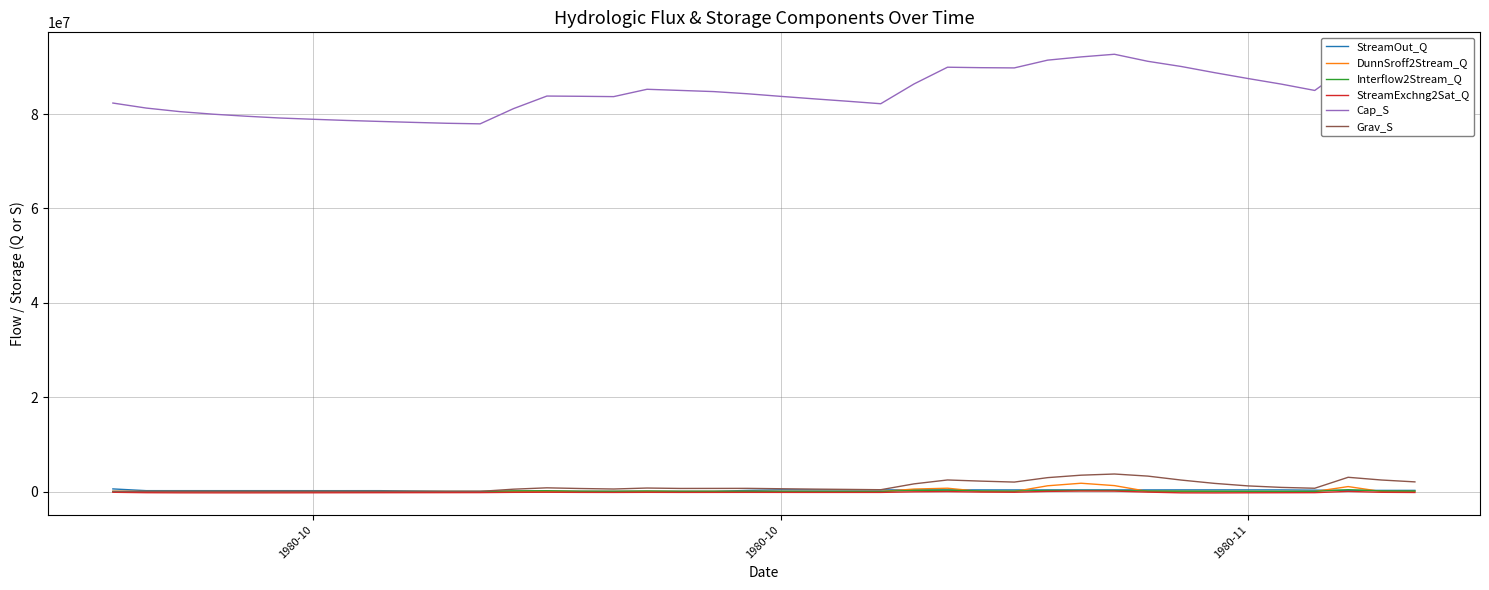

True or false: Cap_S and DunnSroff2Stream_Q cross at least once.

False